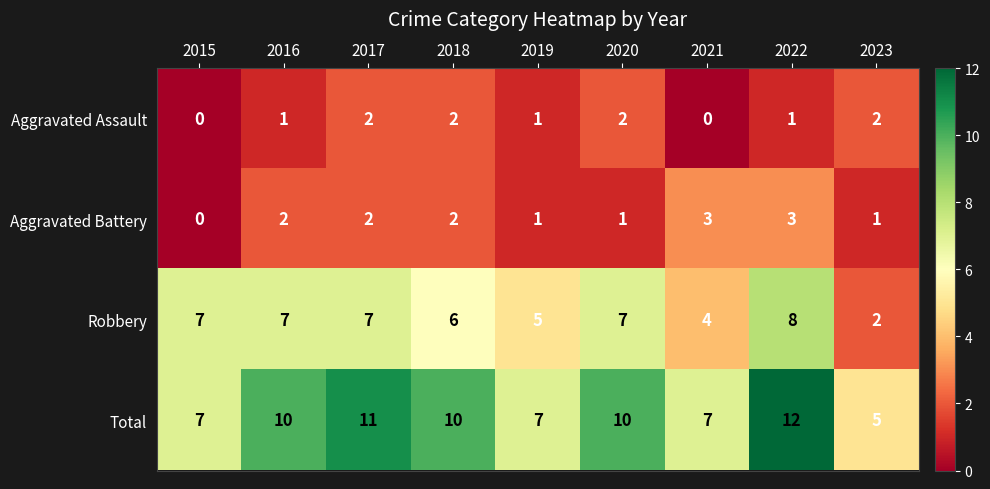

Rank the series by their maximum value, from highest to lowest.

Total, Robbery, Aggravated Battery, Aggravated Assault